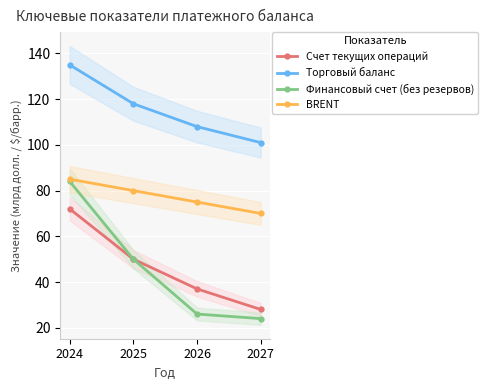

True or false: BRENT has a value of 70 at 2027.

True